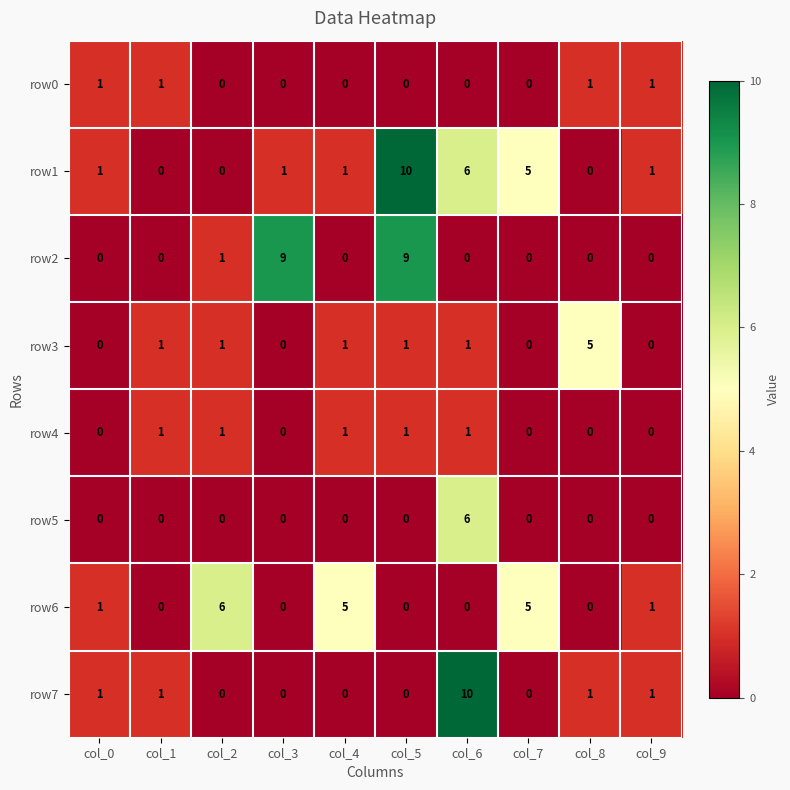

What is the spread (max minus min) of values at col_8?

5